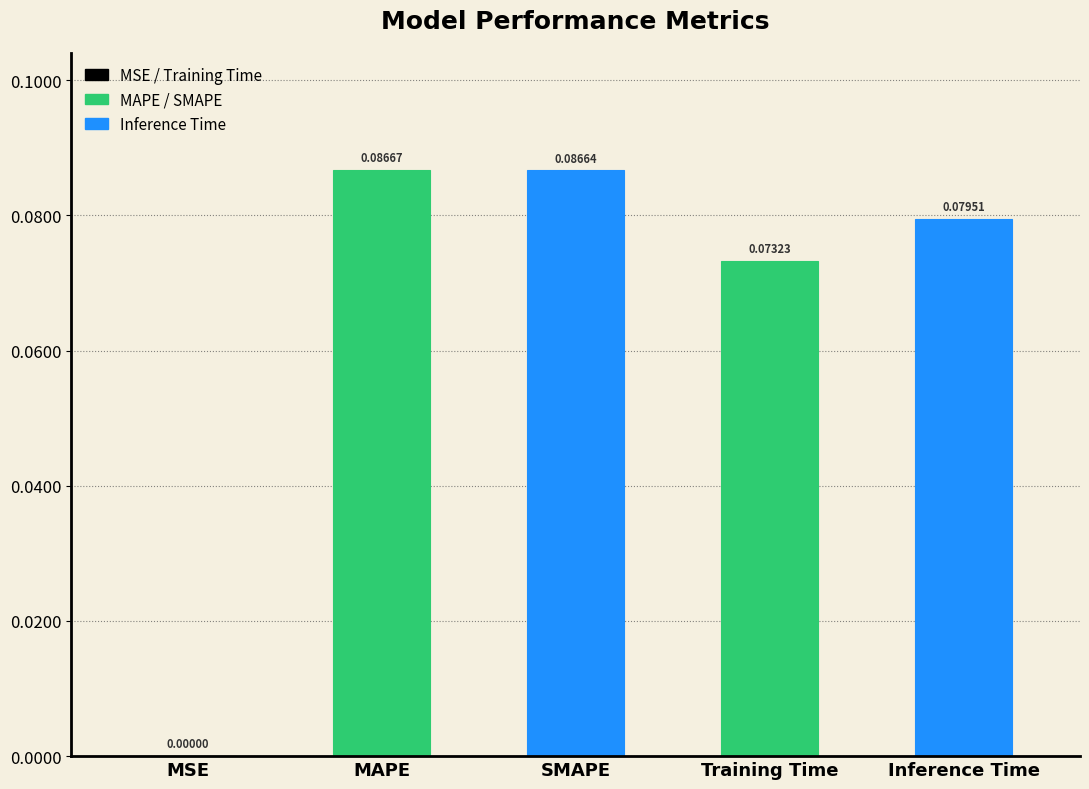

List the labels in order of value, smallest first.

MSE, Training Time, Inference Time, SMAPE, MAPE